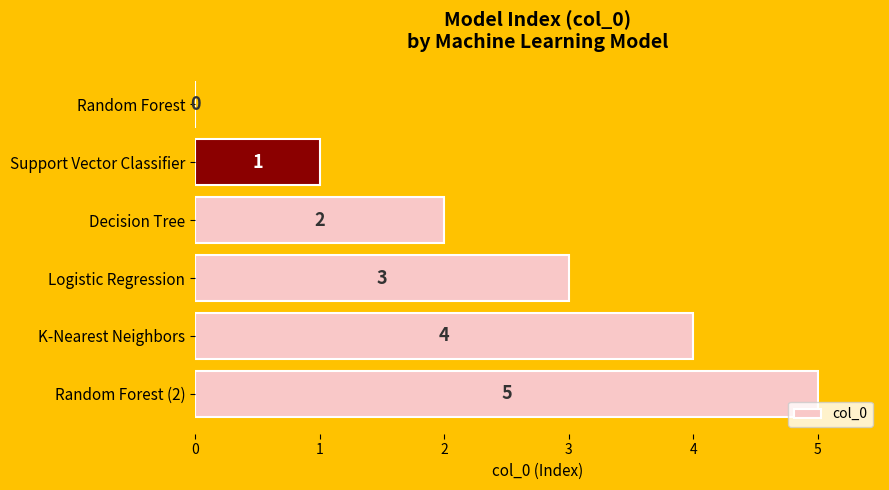

At which label is the value closest to 2?

Decision Tree